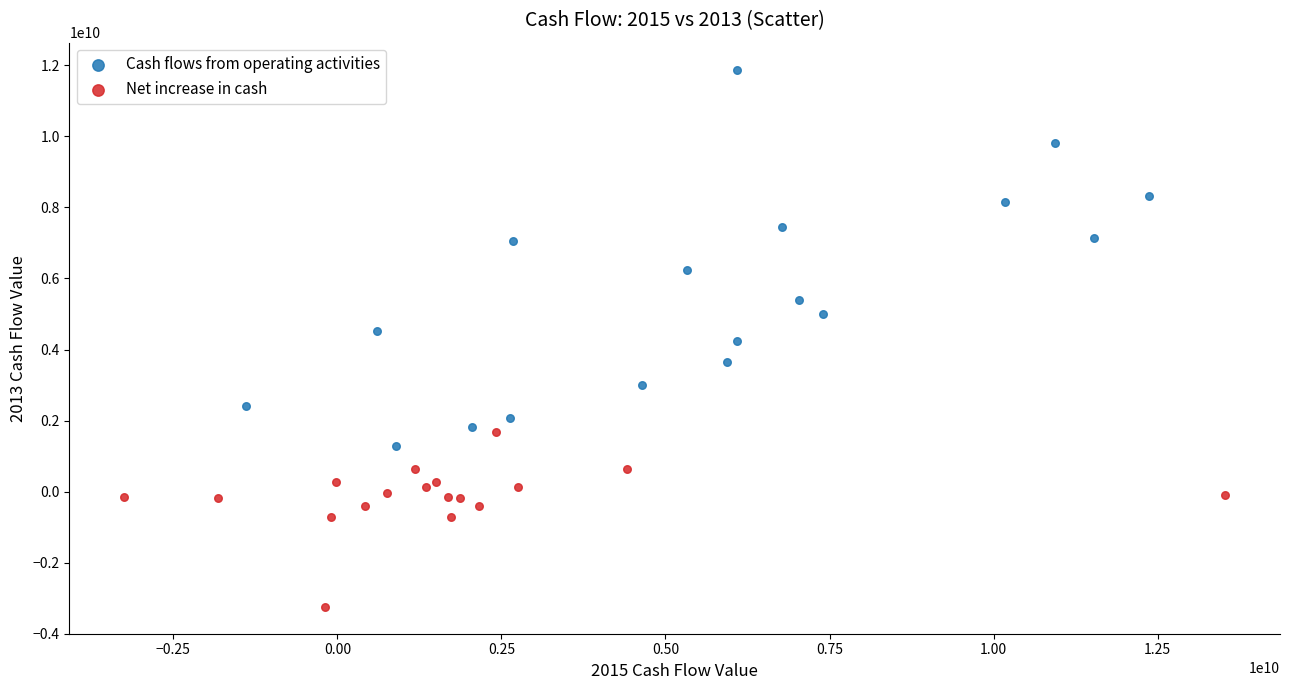

Which series contains the lowest Y value?

Net increase in cash